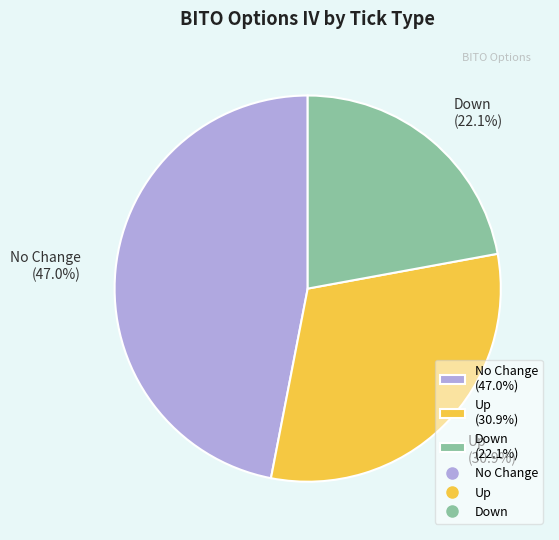

What is the largest slice in the pie chart?

No Change (47.0%)